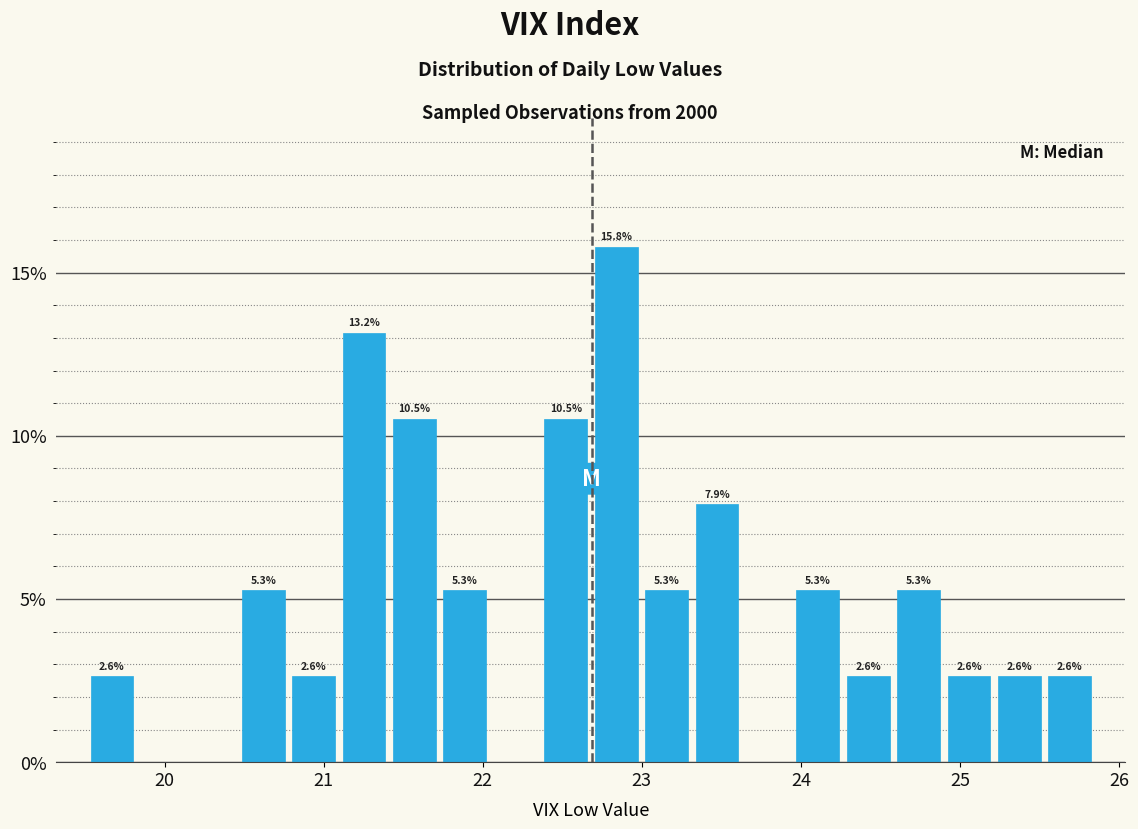

Read against the x-axis, roughly where is the centre of the tallest bar?

22.8